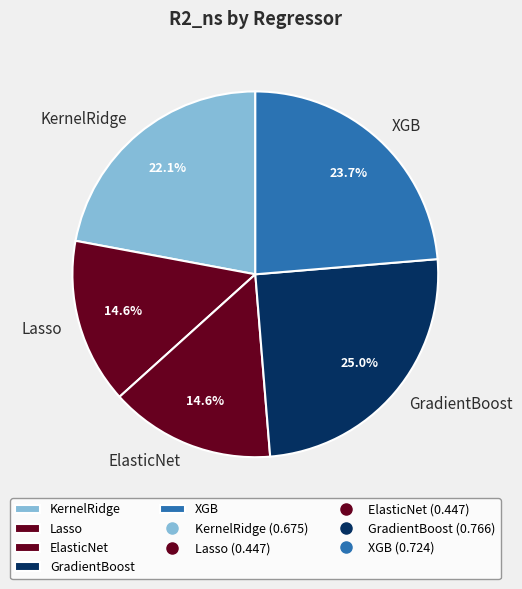

Between GradientBoost and ElasticNet, which is larger?

GradientBoost